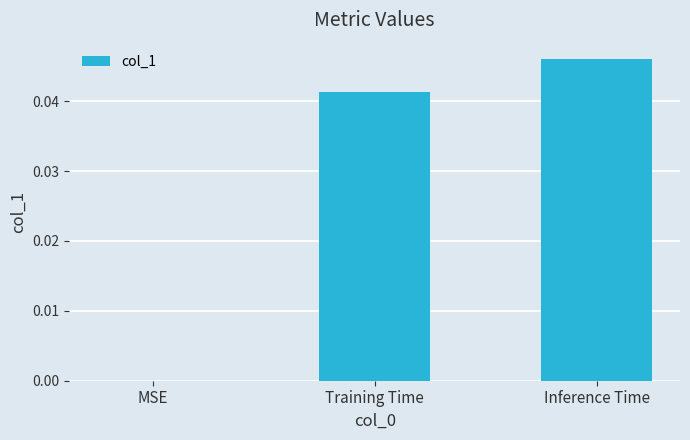

True or false: the data shows 0.0 at Training Time.

True